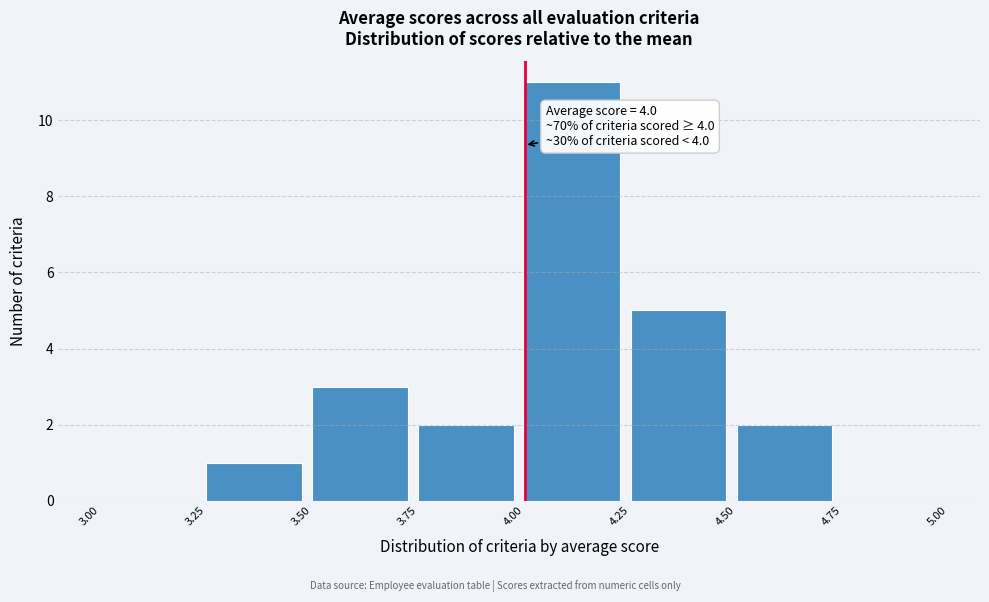

Over which range of the x-axis is the bar tallest?

4.00 to 4.25